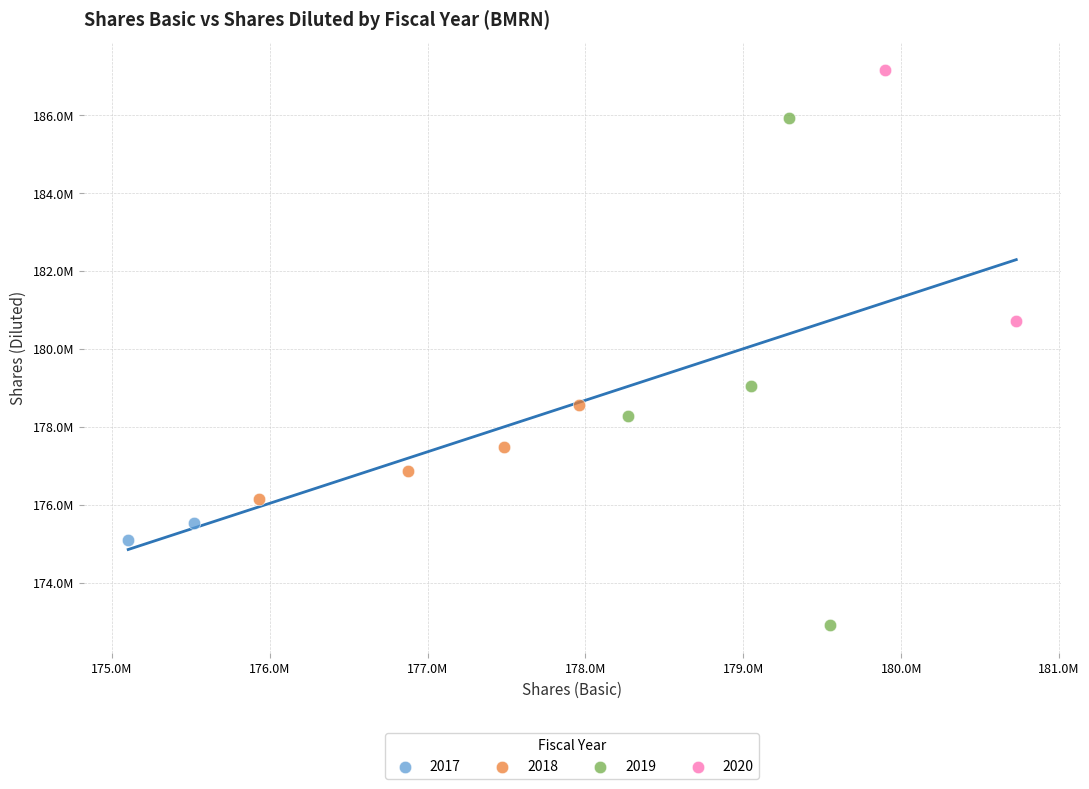

What are all the series names shown in the legend?

2017, 2018, 2019, 2020